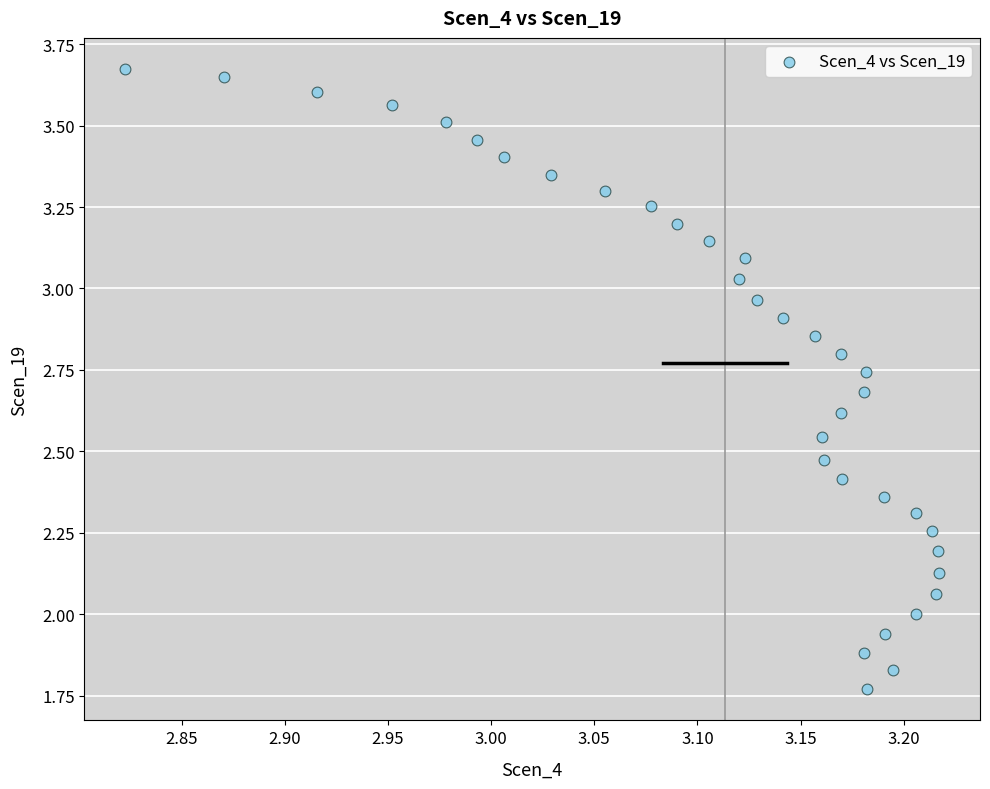

What is the range of X values (max minus min)?

0.4